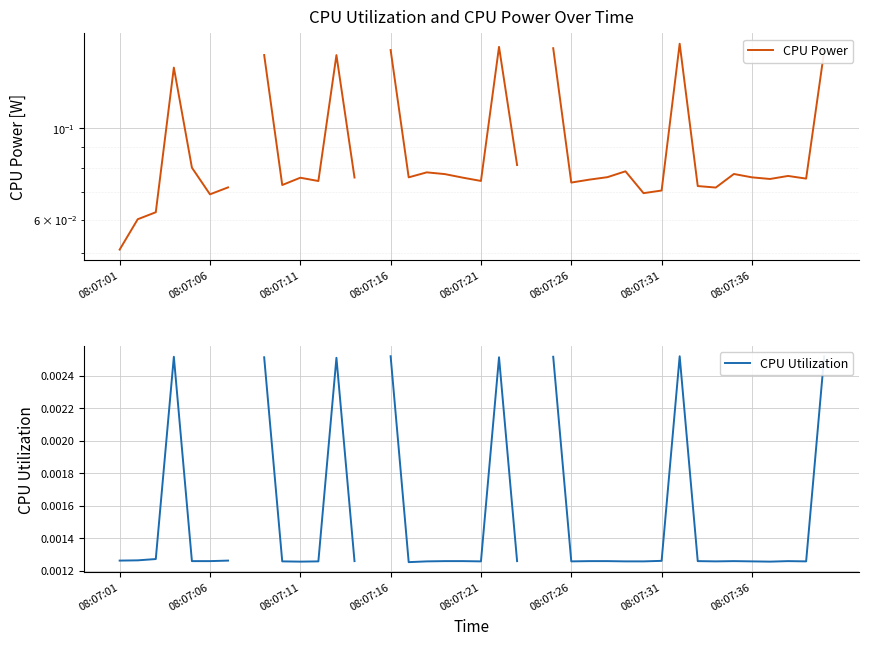

How many values in CPU Utilization are above zero?

37